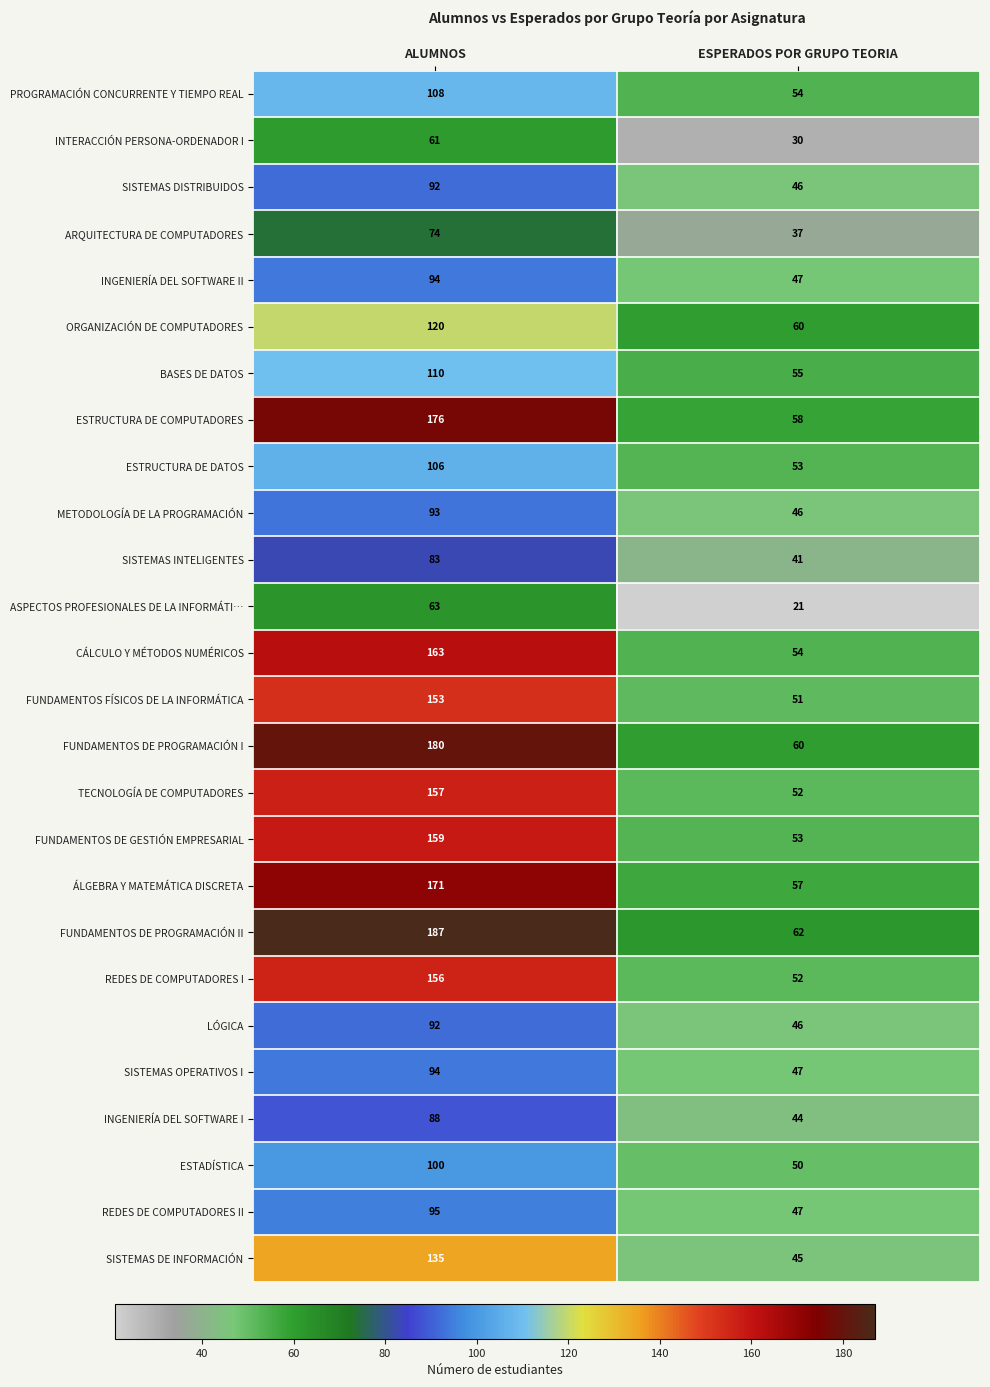

What is the total value across all series at ESPERADOS POR GRUPO TEORIA?

1268